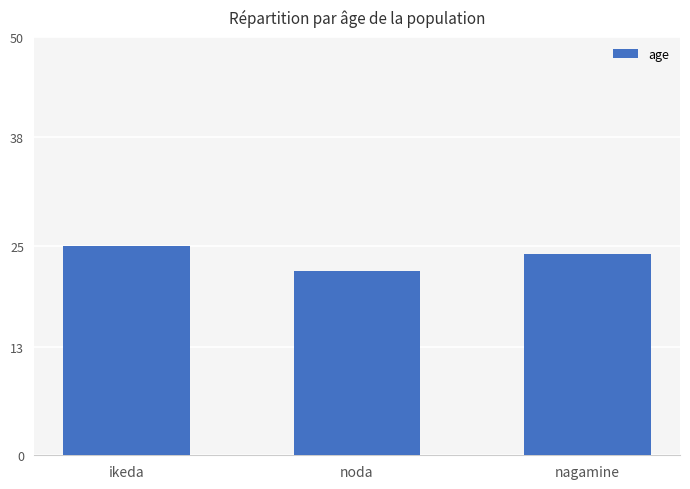

True or false: the data shows 15 at noda.

False